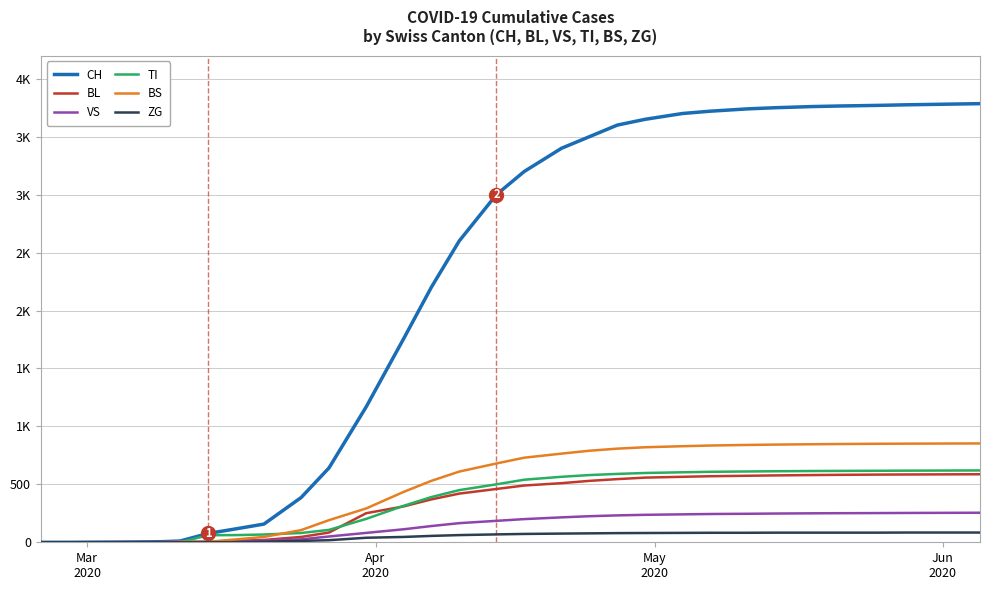

Does the chart display data point markers on the line(s)?

No